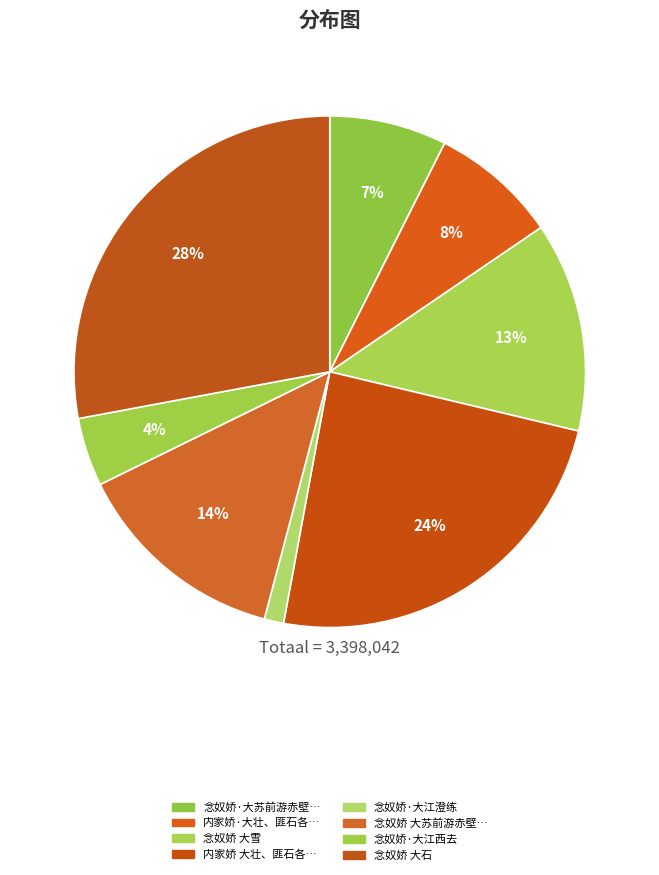

Rank the categories by value from highest to lowest.

念奴娇 大石, 内家娇 大壮、匪石各以新词赋恨，余生离死别兼而有之，感怆继声，情不能已, 念奴娇 大苏前游赤壁之夕孤飞云馆吟聚, 念奴娇 大雪, 内家娇·大壮、匪石各以新词赋恨，余生离死别兼而有之，感怆继声，情不能已, 念奴娇·大苏前游赤壁之夕孤飞云馆吟聚, 念奴娇·大江西去, 念奴娇·大江澄练